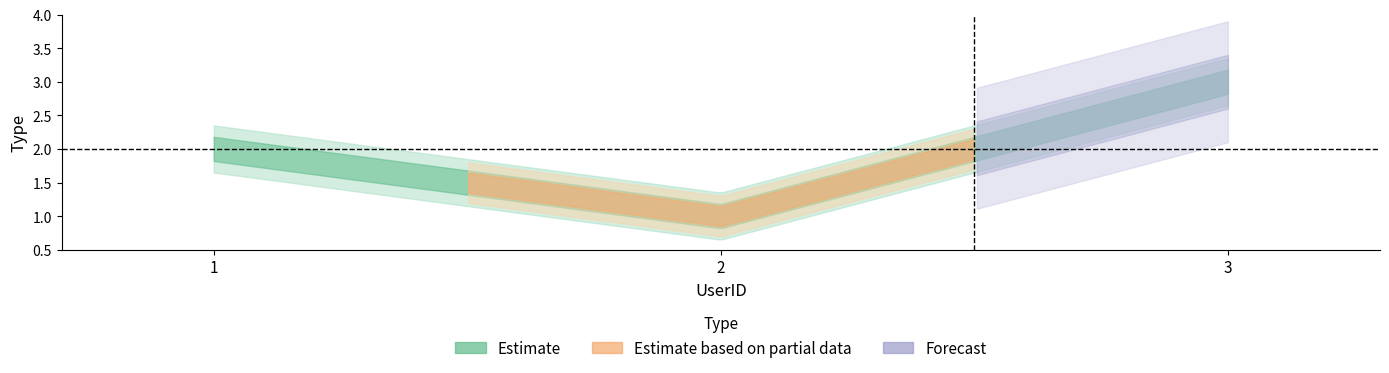

How many values are below 2?

1